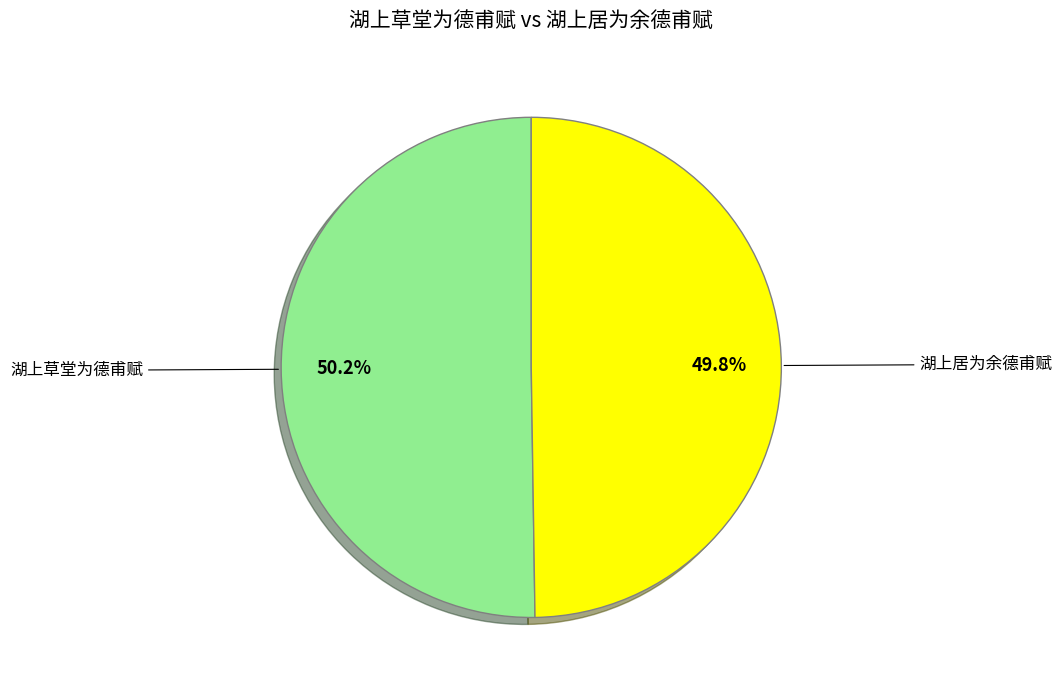

Is there a majority slice in this chart?

Yes